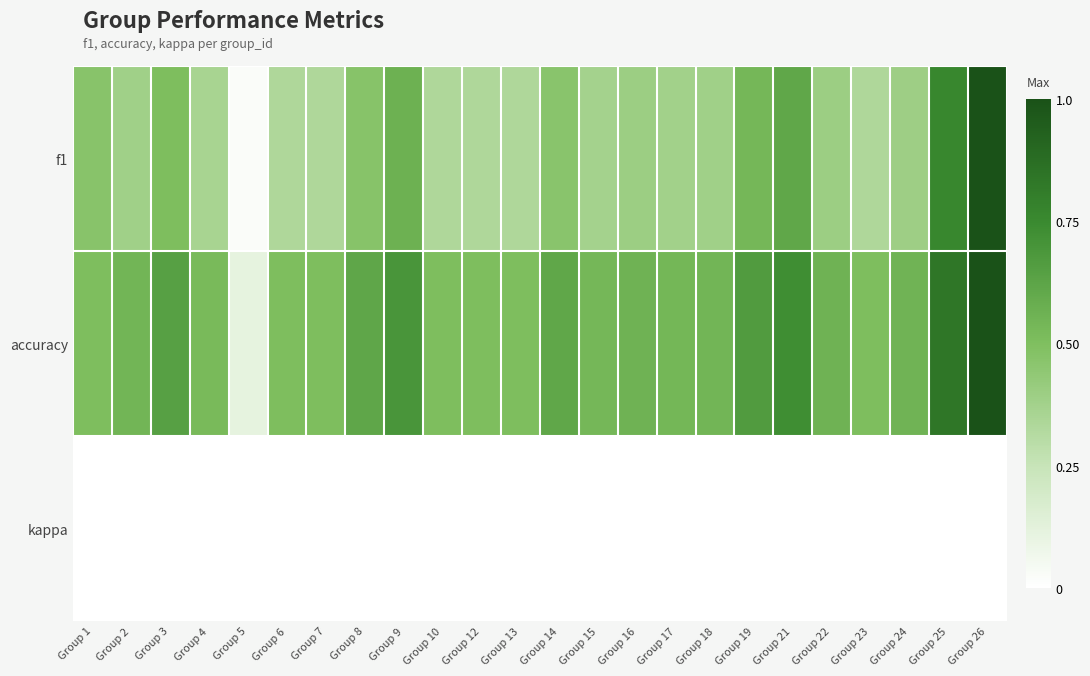

Which series changed the most between Group 18 and Group 26?

f1